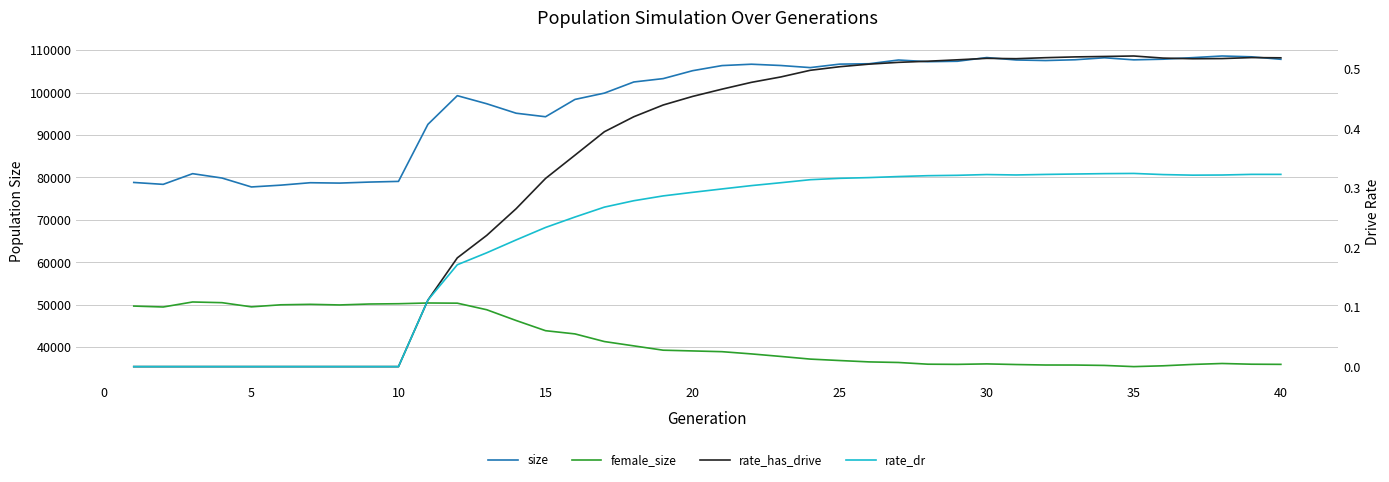

At how many categories does at least one series exceed 12841?

40